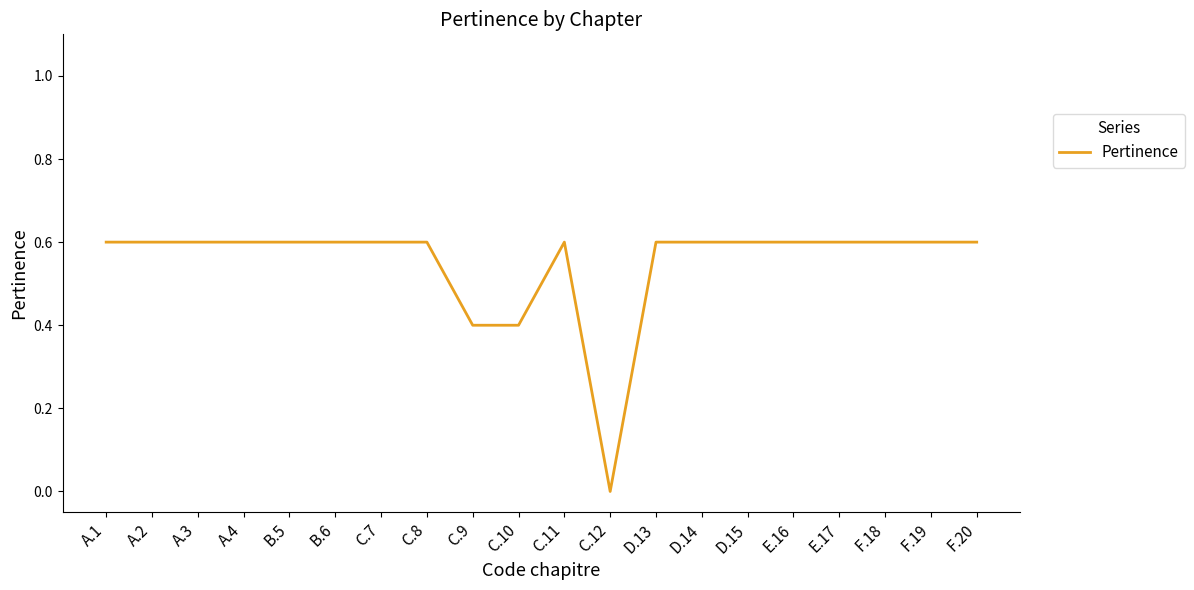

Read the value at D.14.

0.6